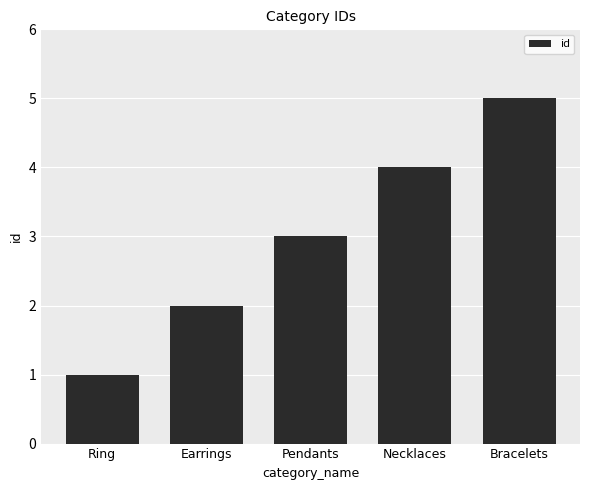

The chart shows a value of 5 at Necklaces. True or false?

False